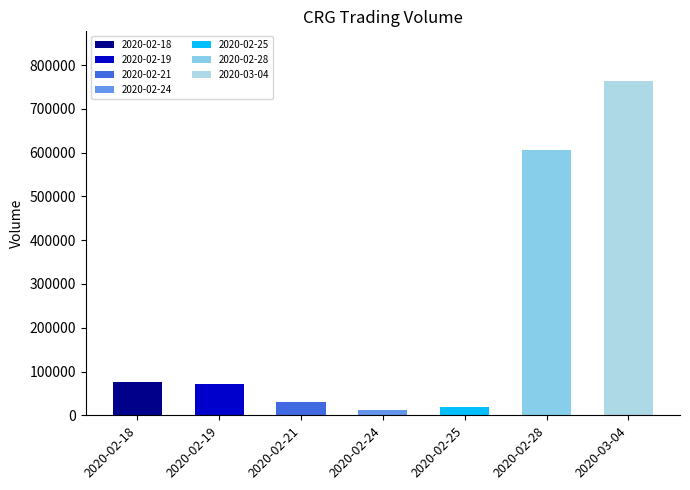

Which has a higher value, 2020-02-21 or 2020-02-24?

2020-02-21